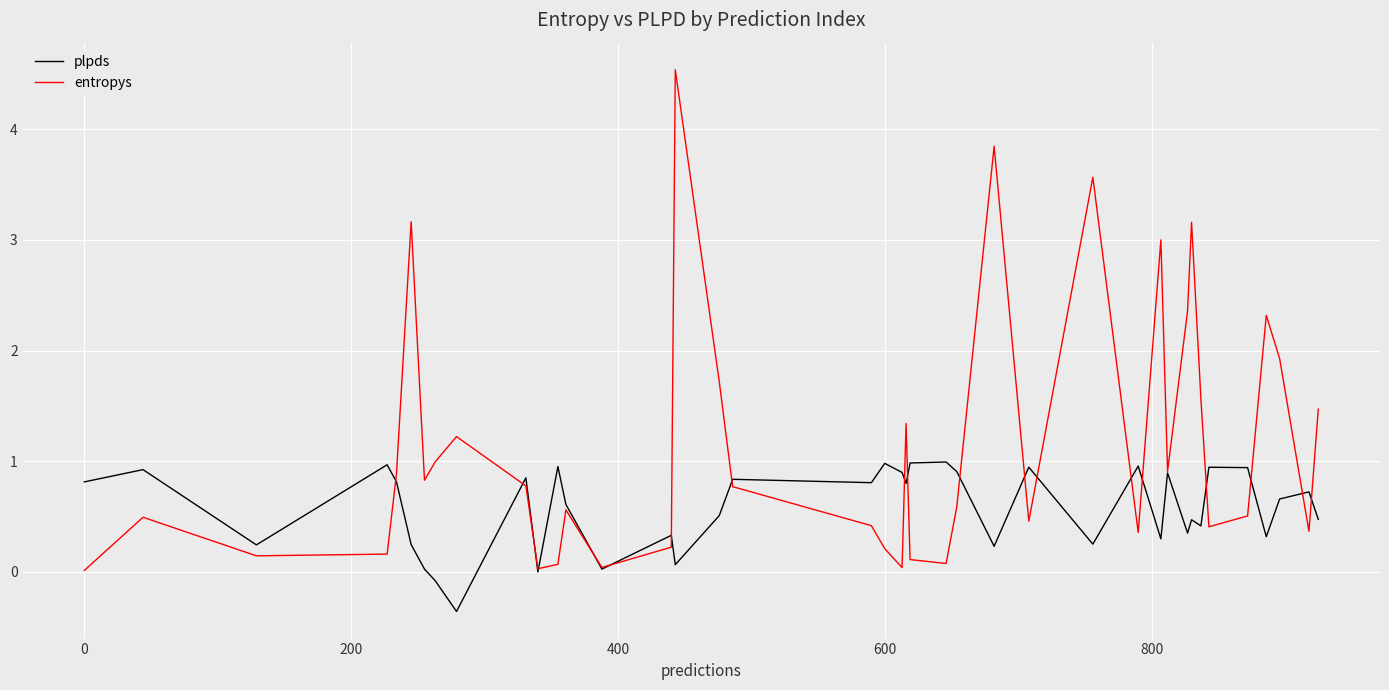

Which series has the widest spread of values?

entropys